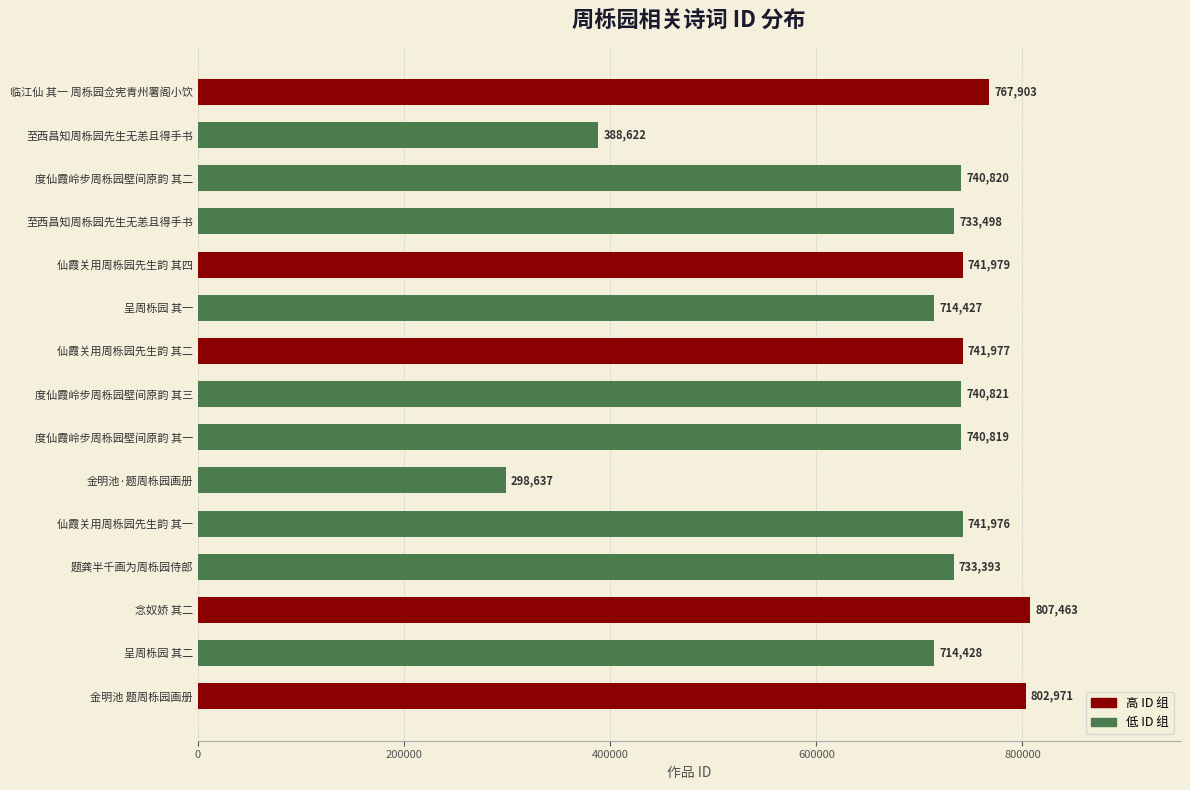

Does the chart contain any negative values?

No